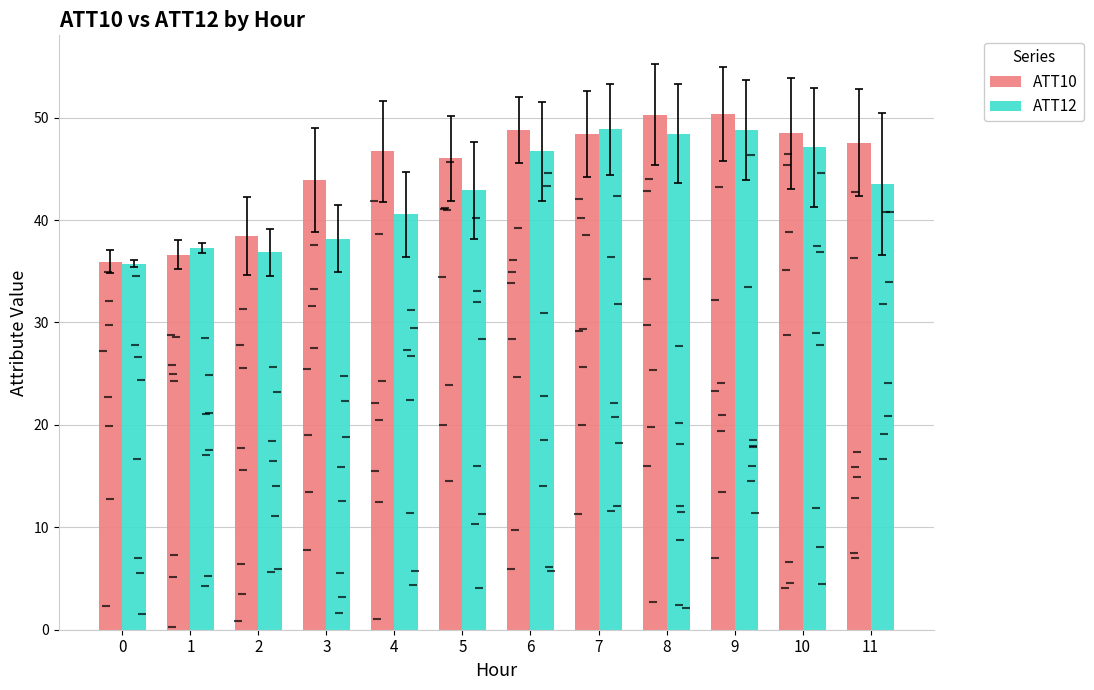

What is the difference between the maximum and minimum values in the ATT12 series?

13.1